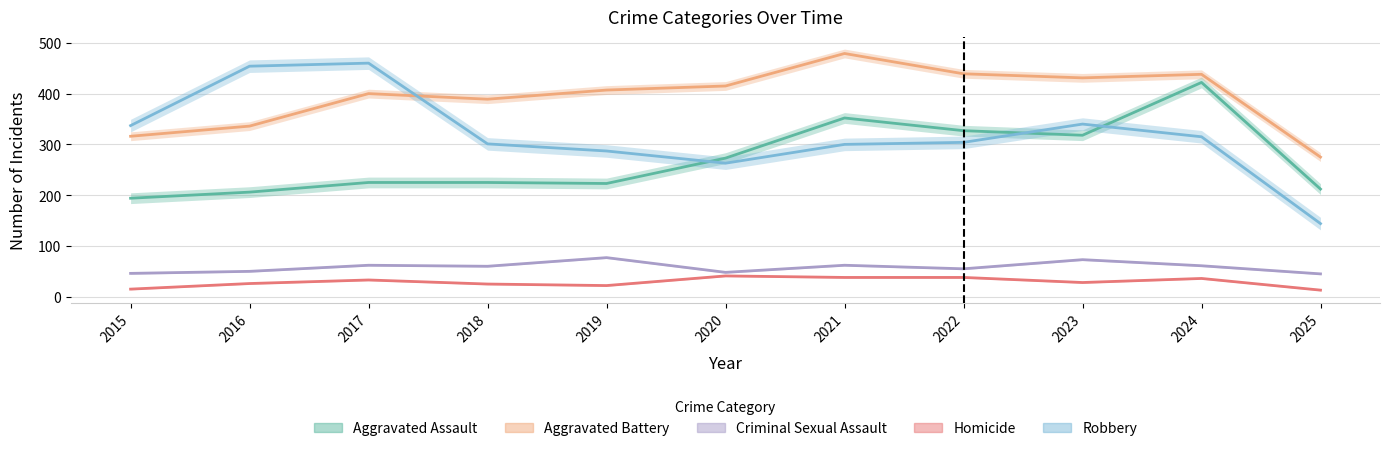

What are all the series names shown in the legend?

Aggravated Assault, Aggravated Battery, Criminal Sexual Assault, Homicide, Robbery